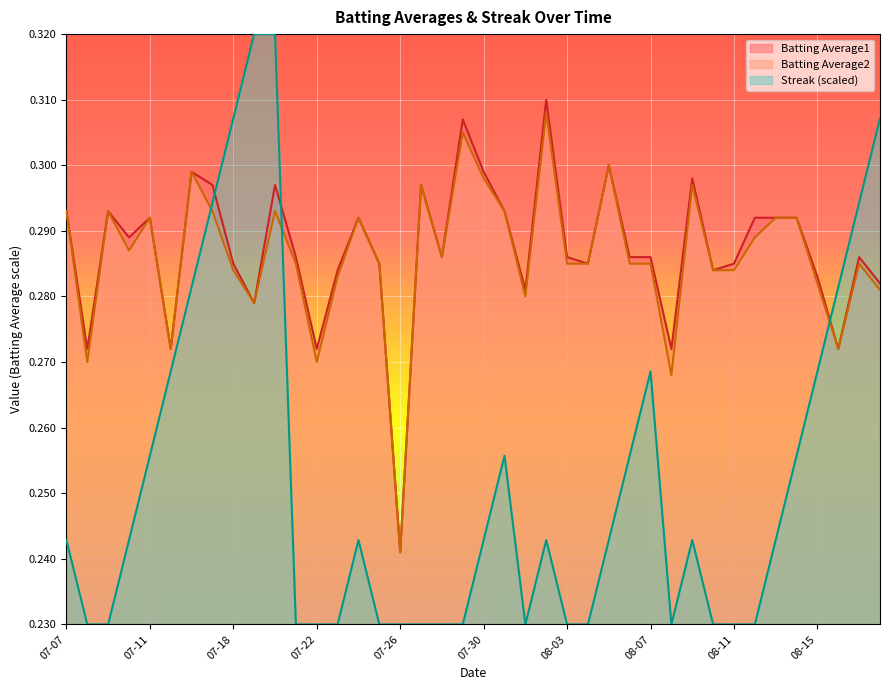

True or false: Batting Average2 and Batting Average1 intersect in this chart.

False